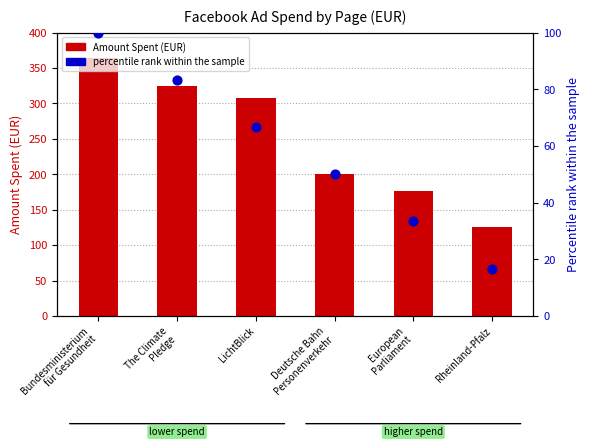

Which series reaches the minimum Y coordinate?

percentile rank within the sample